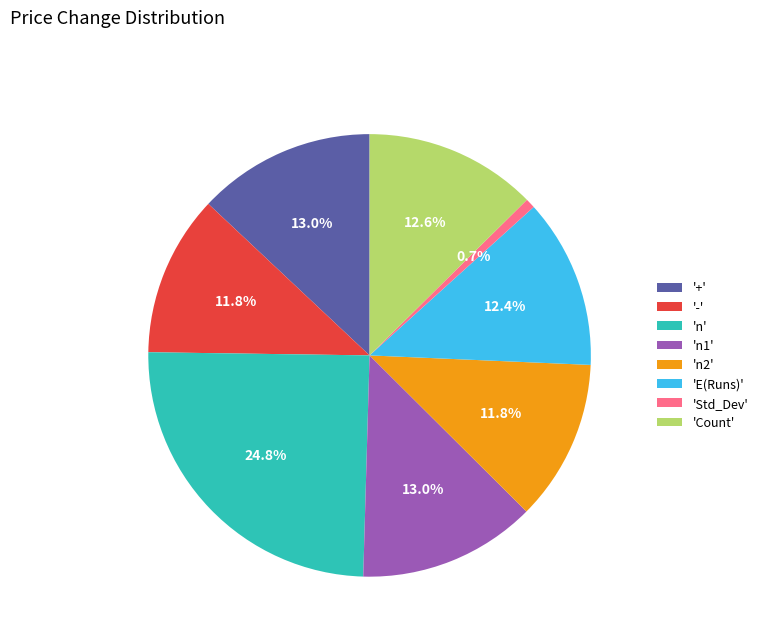

Which has a higher value, 'Std_Dev' or 'n1'?

'n1'